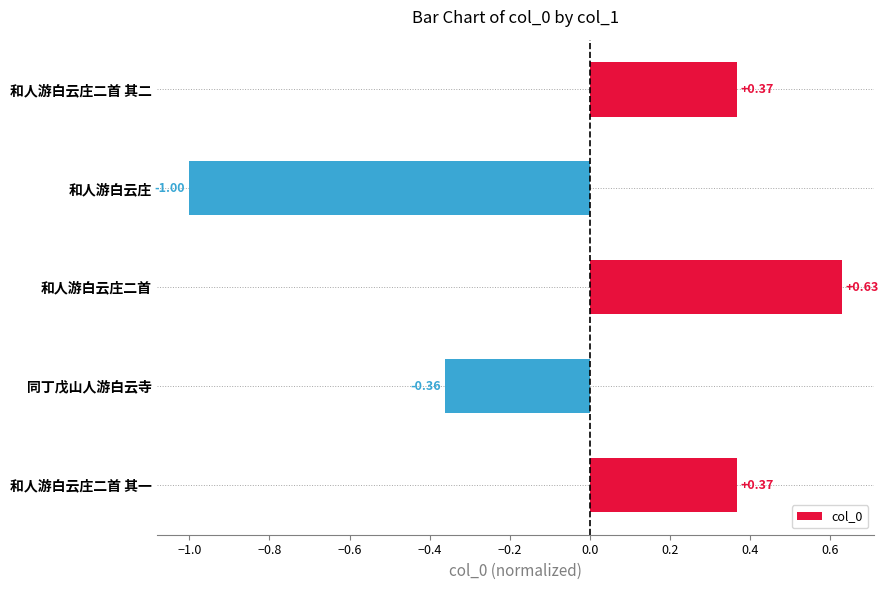

Which label corresponds to the smallest value in the chart?

和人游白云庄